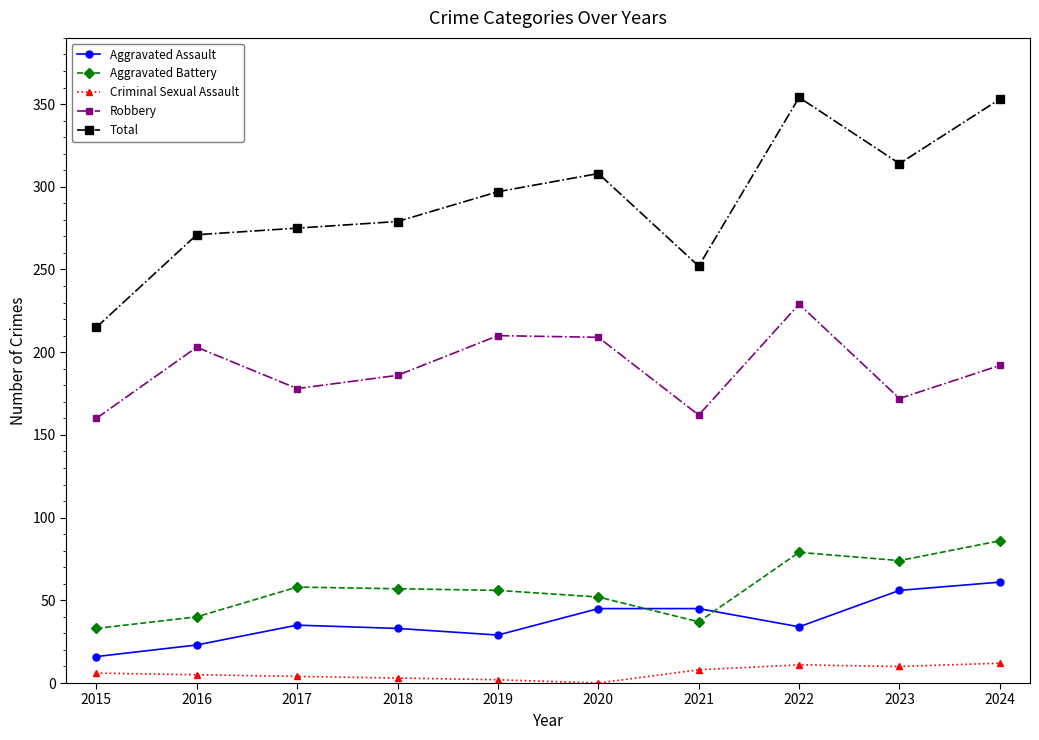

How many lines are shown in the chart?

5